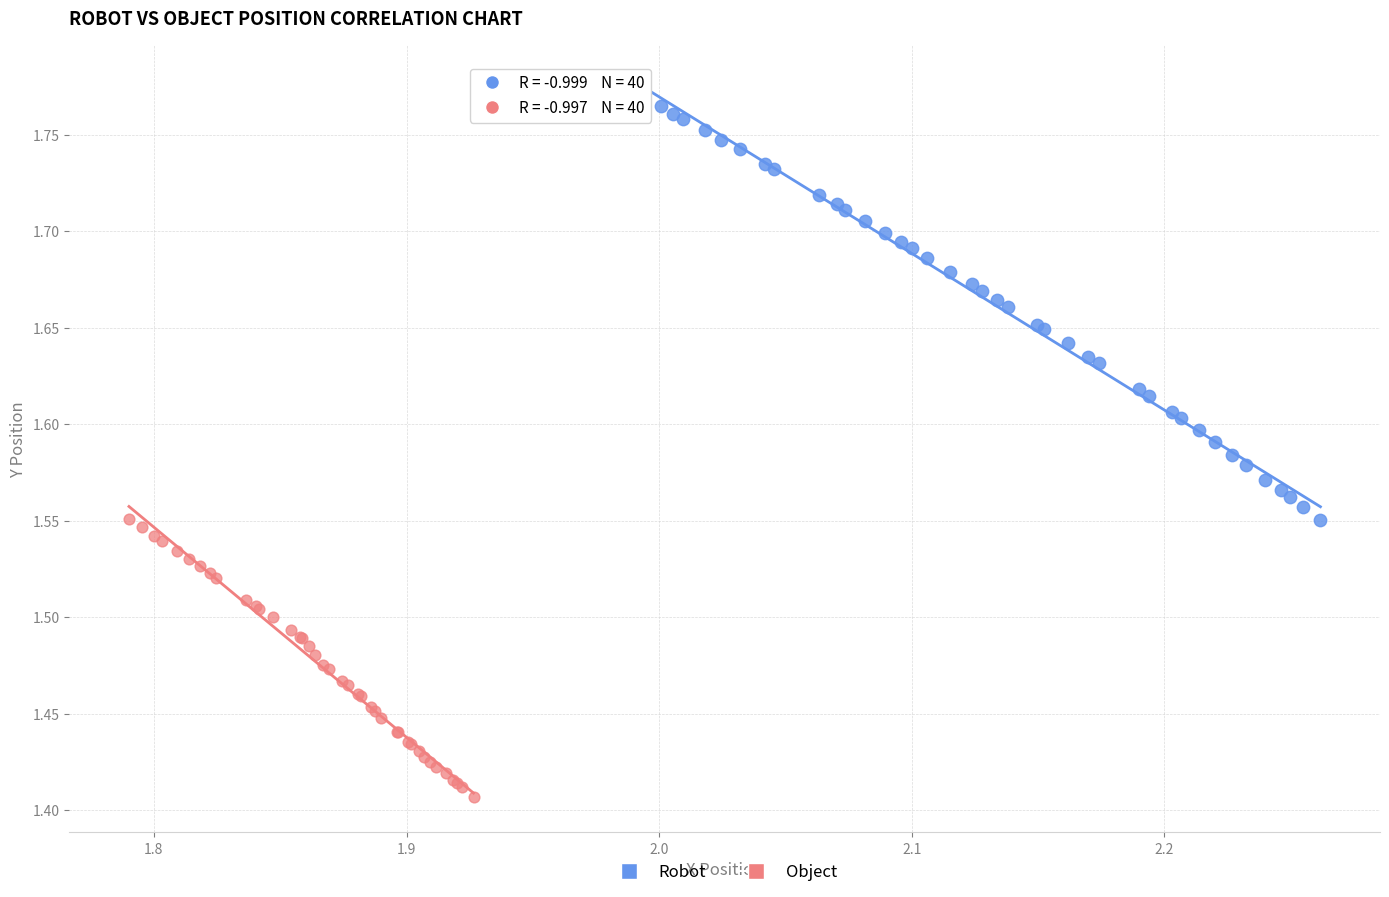

Which series reaches the minimum Y coordinate?

Object